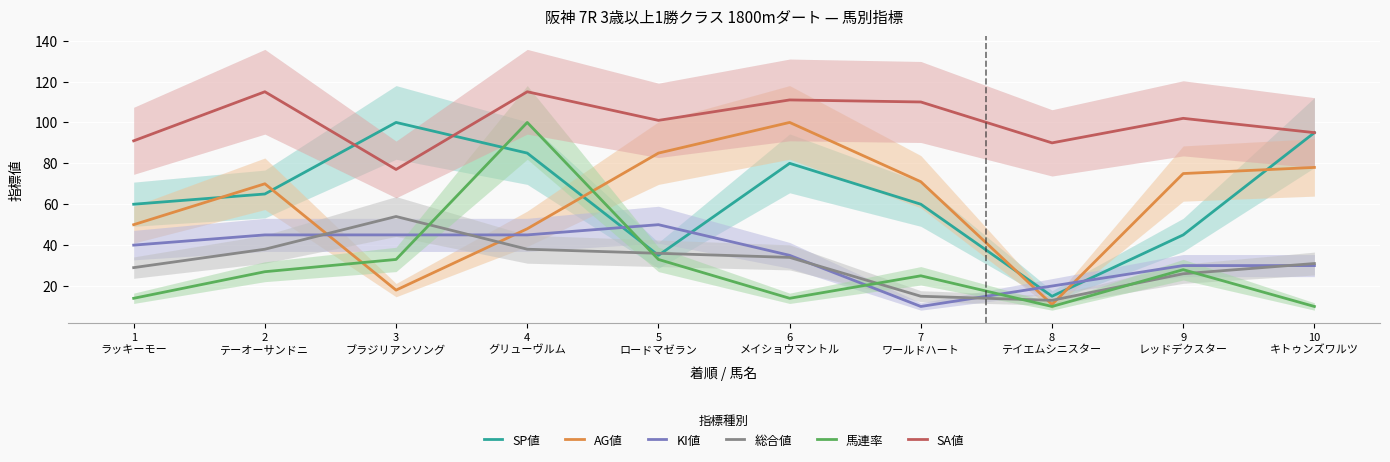

What is the sum of all 総合値 values?

314